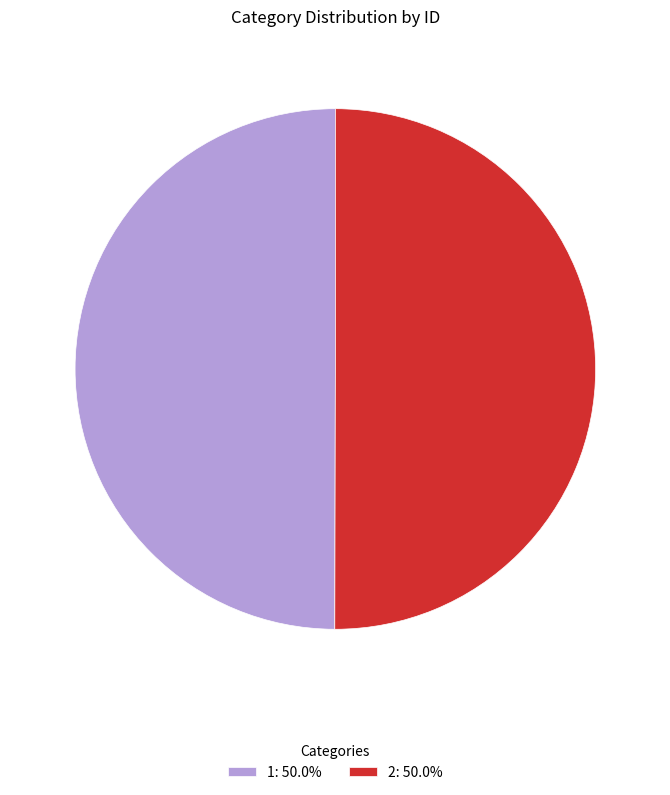

How many slices are in this pie chart?

2